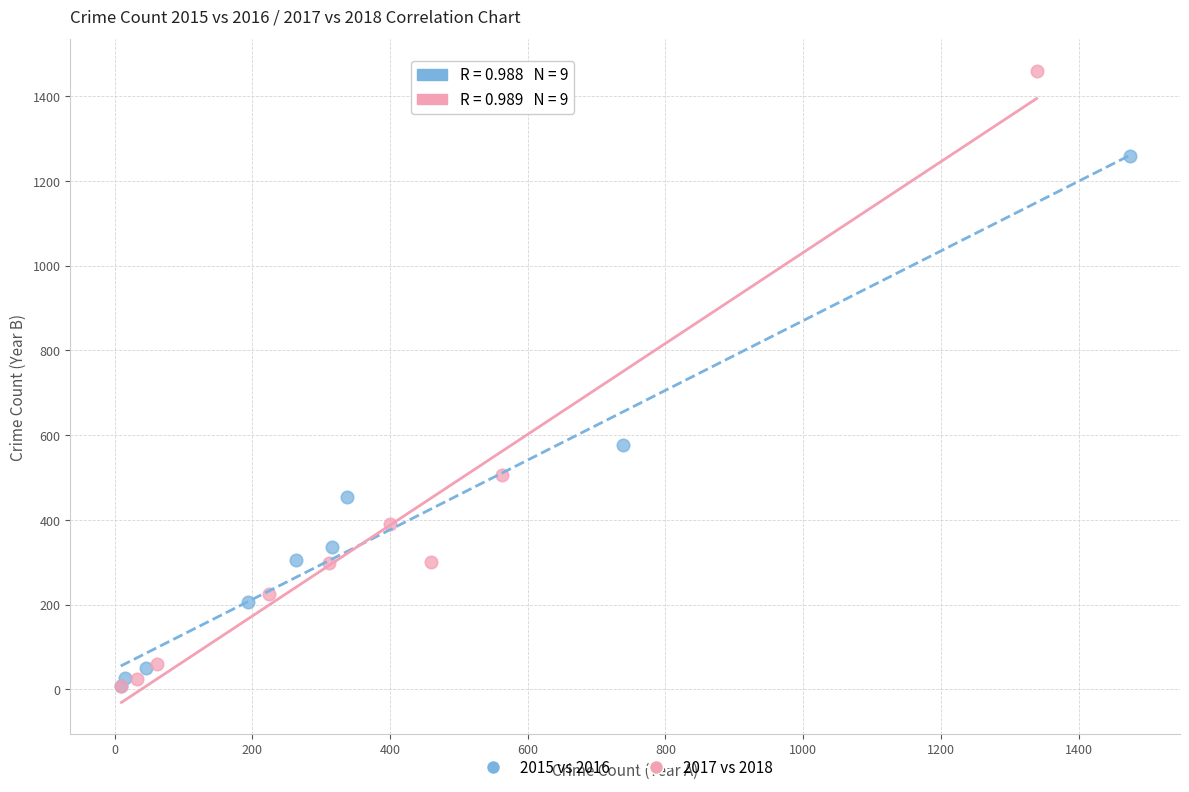

Which series has the widest spread of Y values?

2017 vs 2018